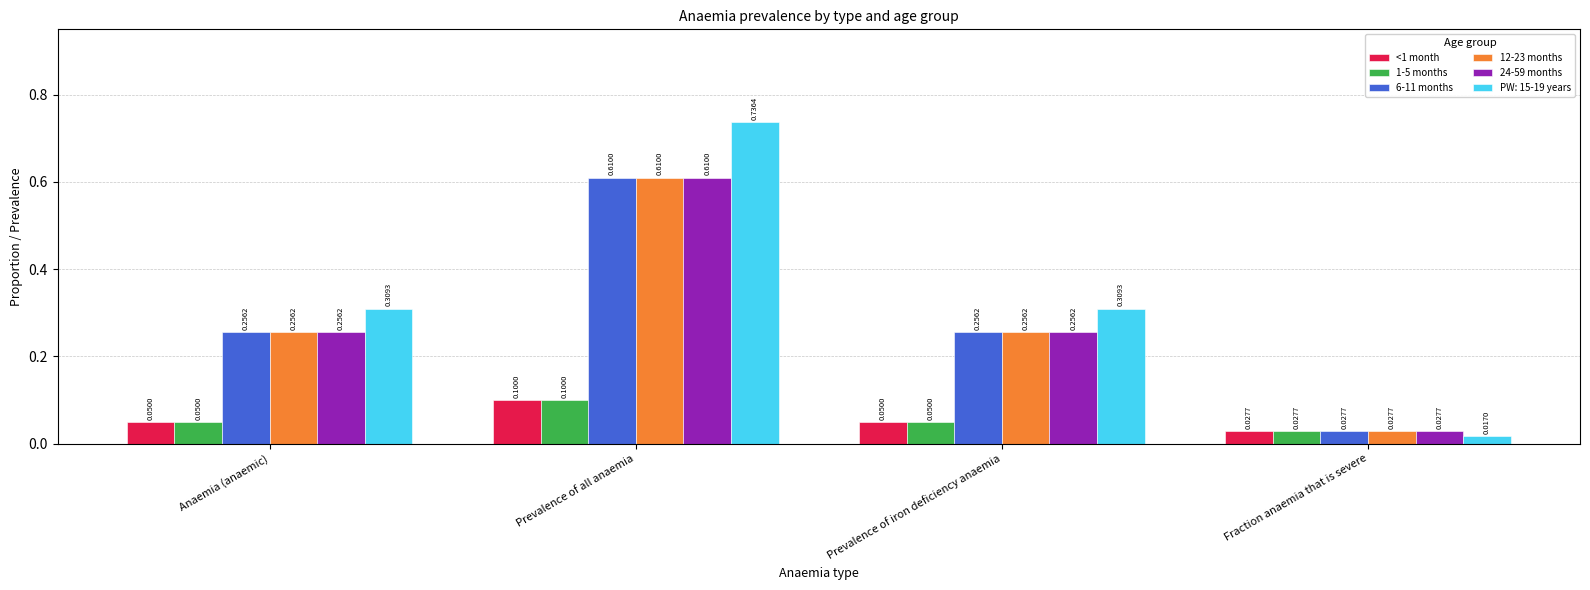

Which series has the widest spread of values?

PW: 15-19 years